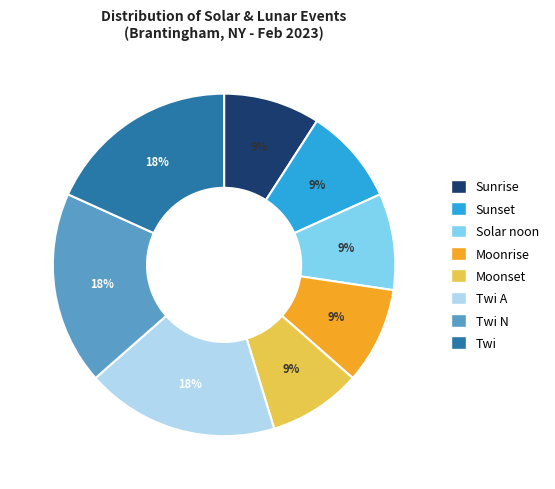

What percentage is the Twi slice, to the nearest percent?

18%